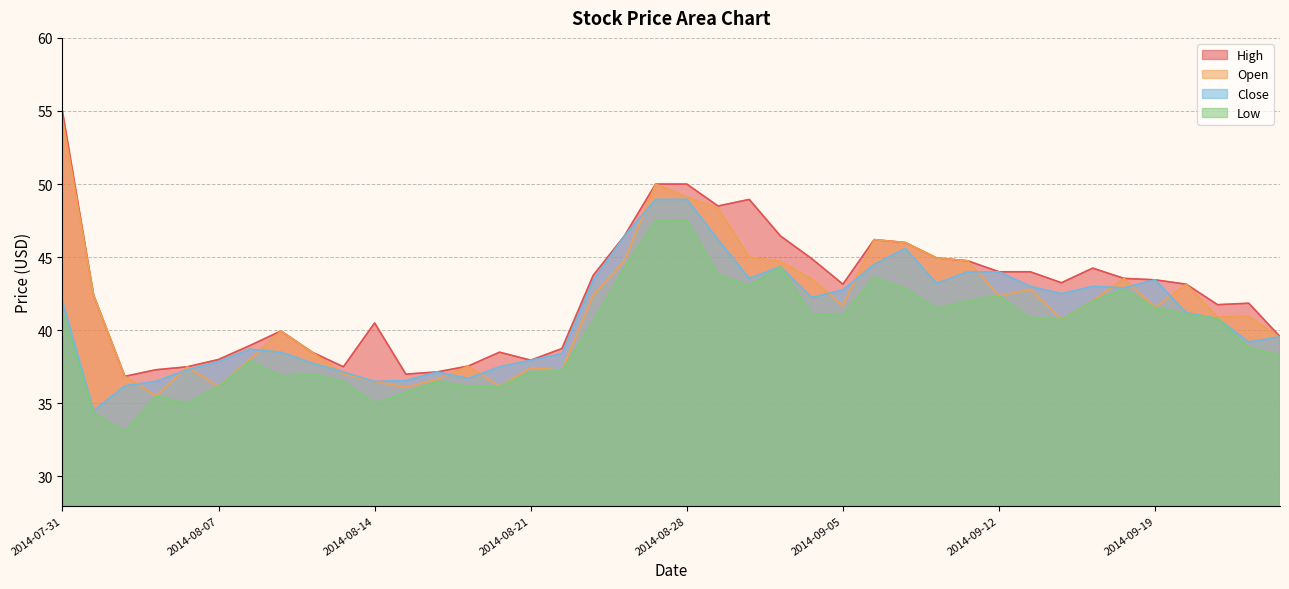

What is the spread (max minus min) of values at 2014-08-12?

1.5